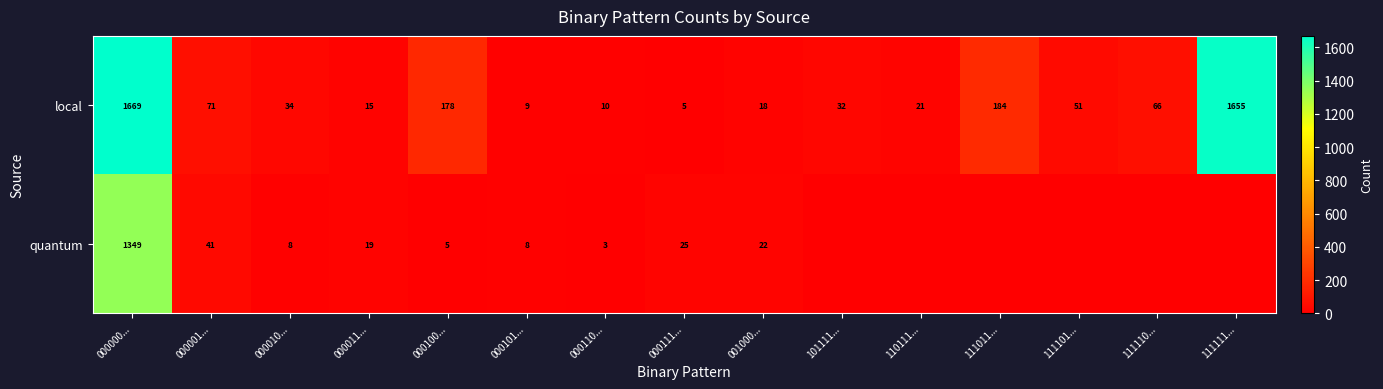

Is it true that local equals 43 at 101111...?

False